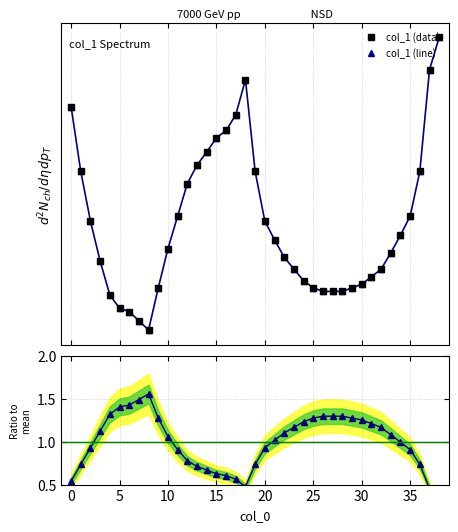

What is the change in value from 8 to 26?

+12